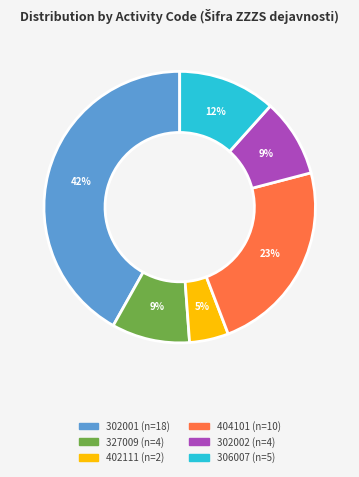

True or false: 306007 accounts for 1% of the total.

False